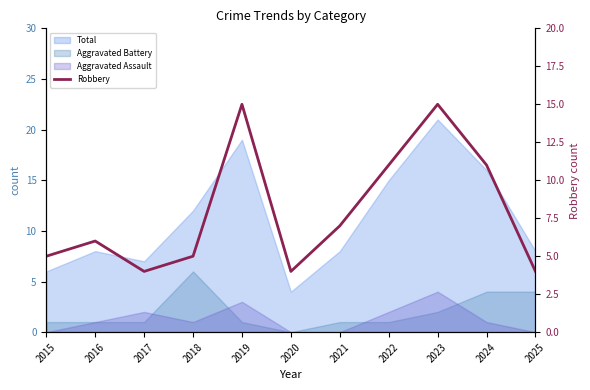

How many interior local valleys (lower than both neighbors) does the data have?

2